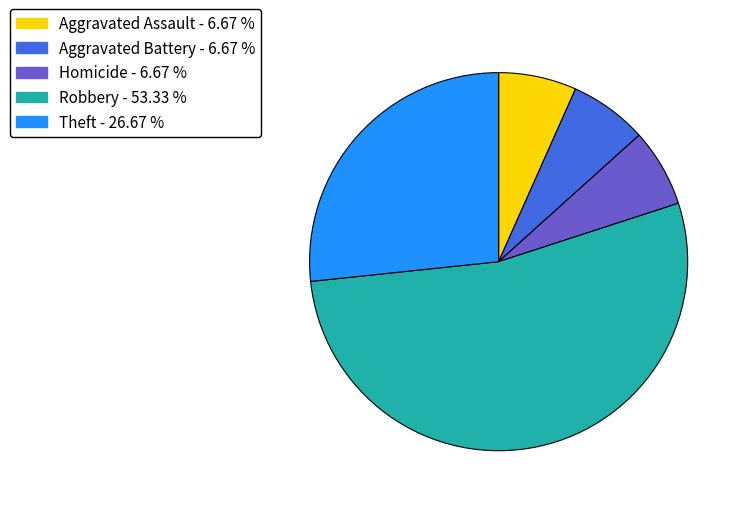

Is there a majority slice in this chart?

Yes